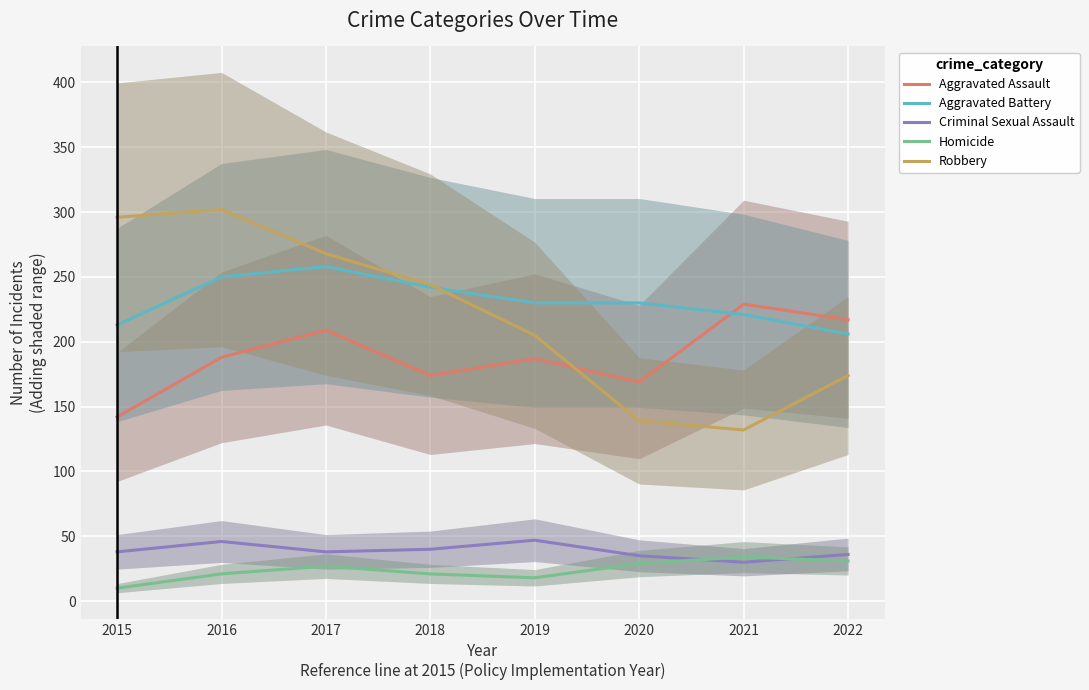

What is the average value of the Aggravated Assault series?

189